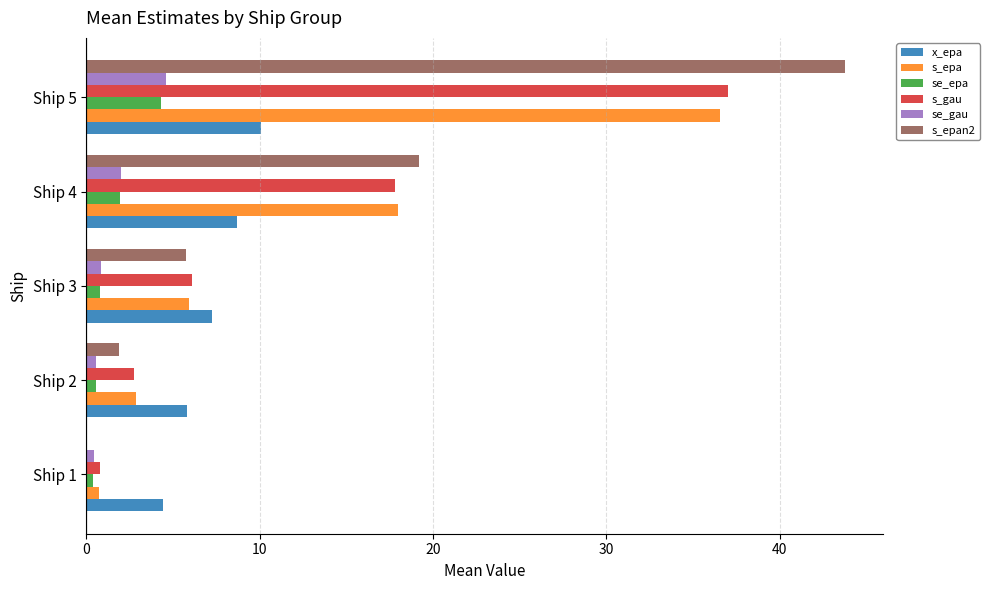

What is the sum of all s_epan2 values?

70.7